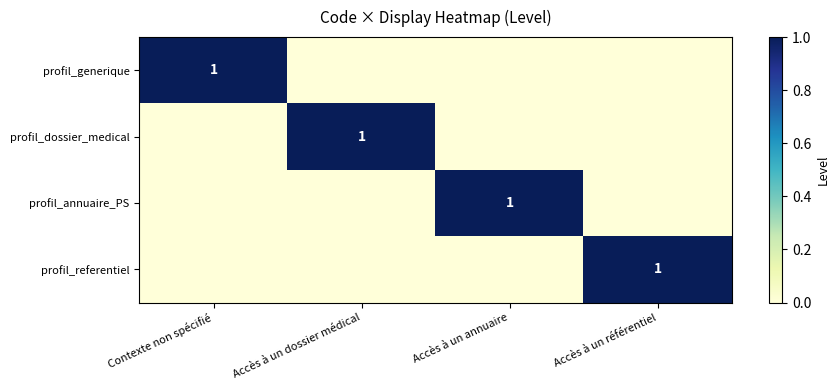

Is it true that profil_dossier_medical equals 0 at Accès à un dossier médical?

False